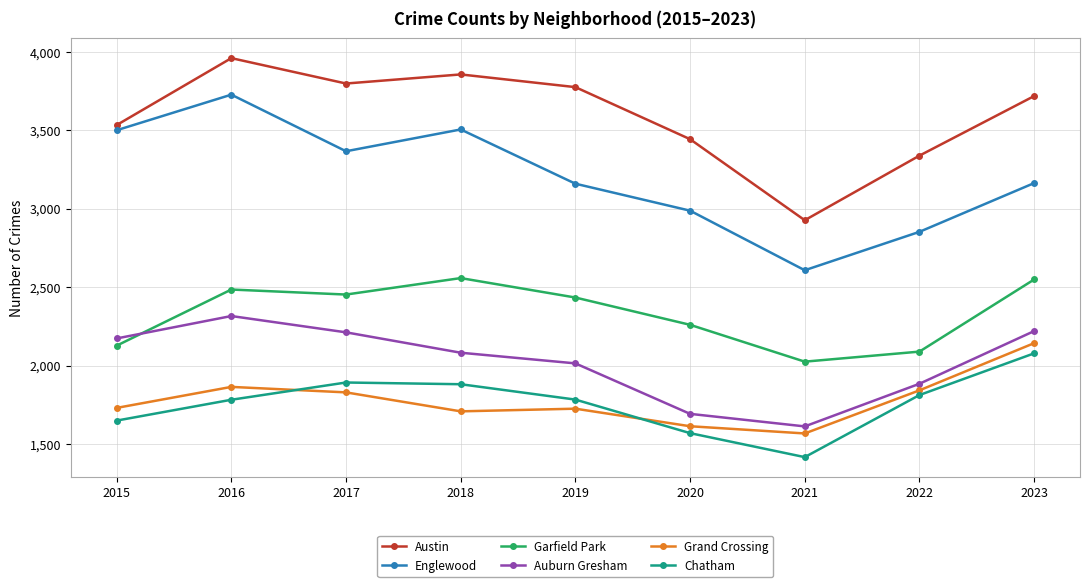

What is the difference between the maximum and minimum values in the Englewood series?

1120